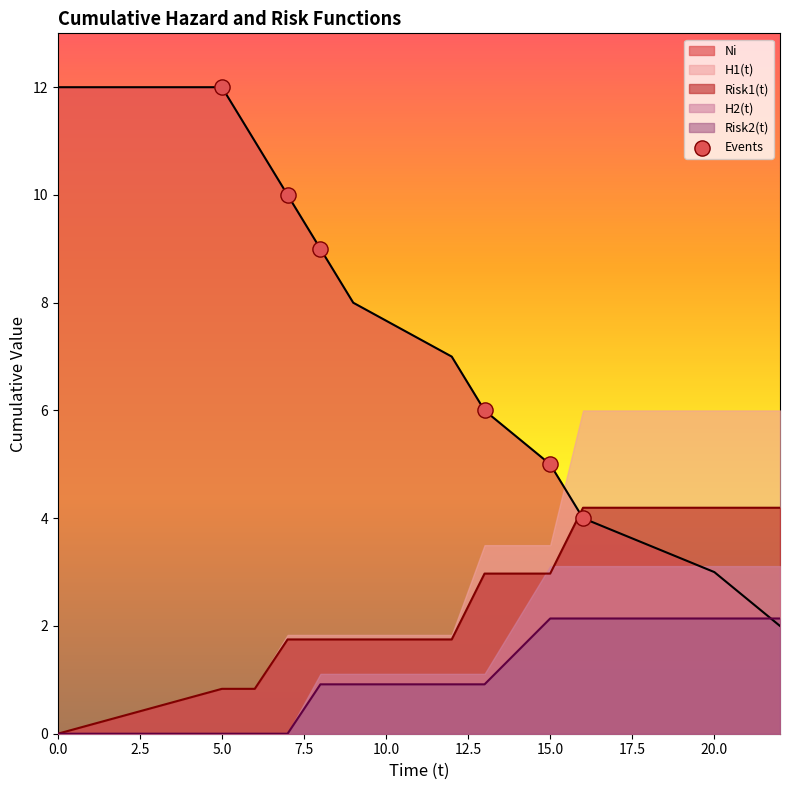

The Risk2(t) series shows 0.0 at 0.0. True or false?

True